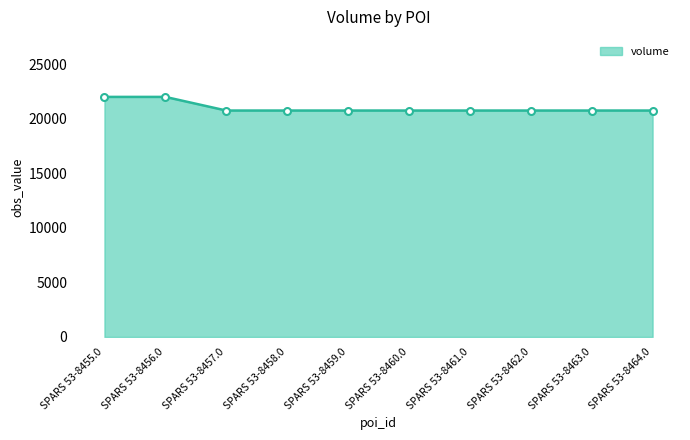

What is the label of the 8th point from the right?

SPARS 53-8457.0